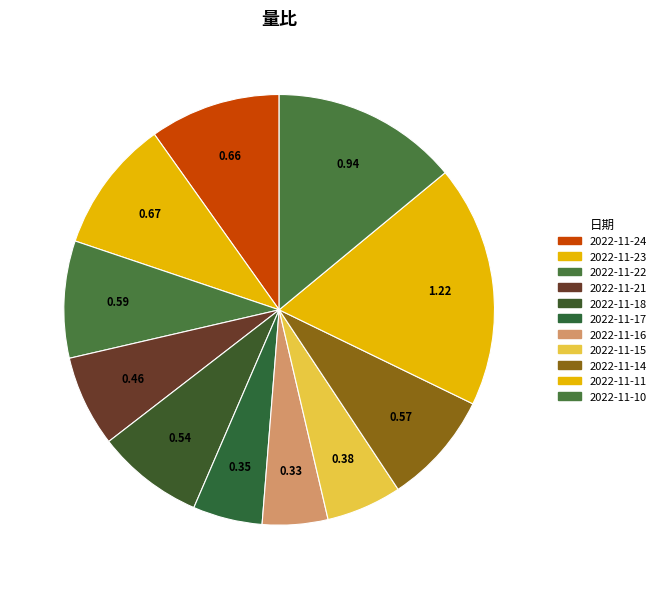

Count the number of slices in the pie.

11